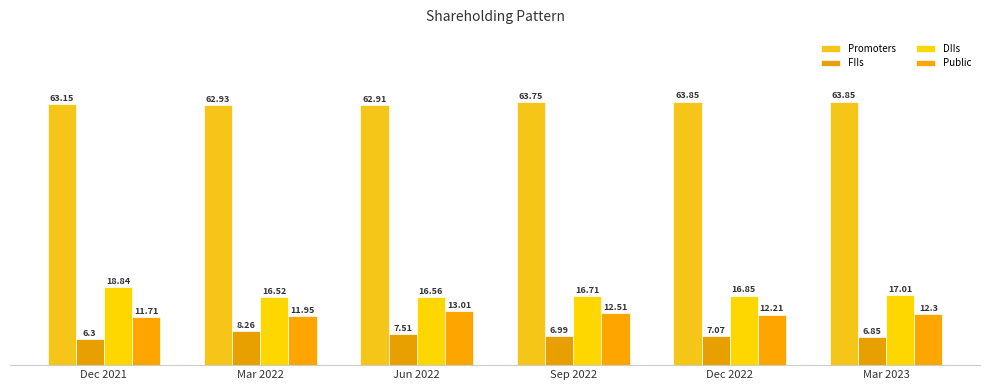

How many values in the Public series exceed 12?

4